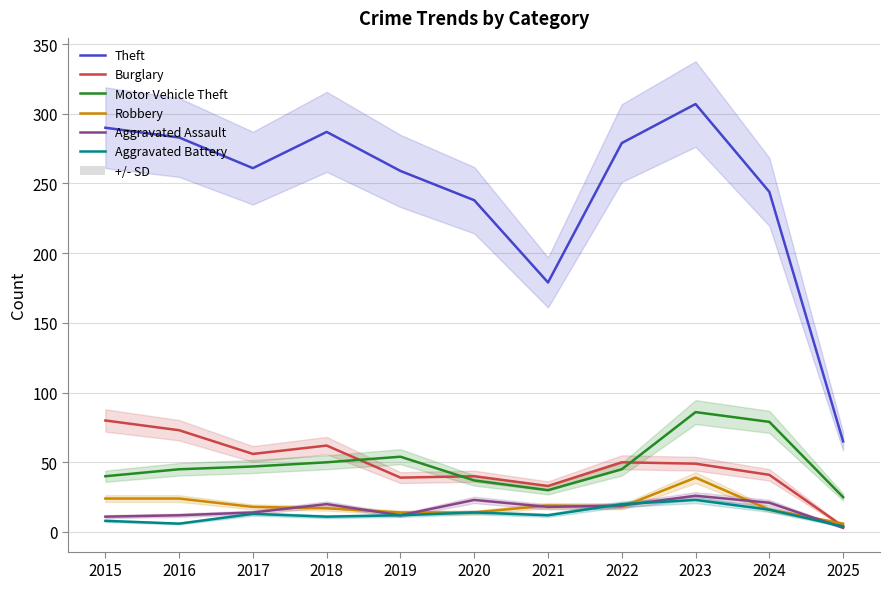

True or false: Motor Vehicle Theft and Robbery intersect in this chart.

False